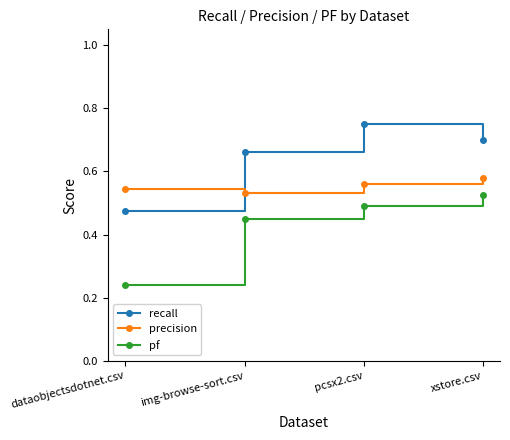

What is the sum of all pf values?

1.7